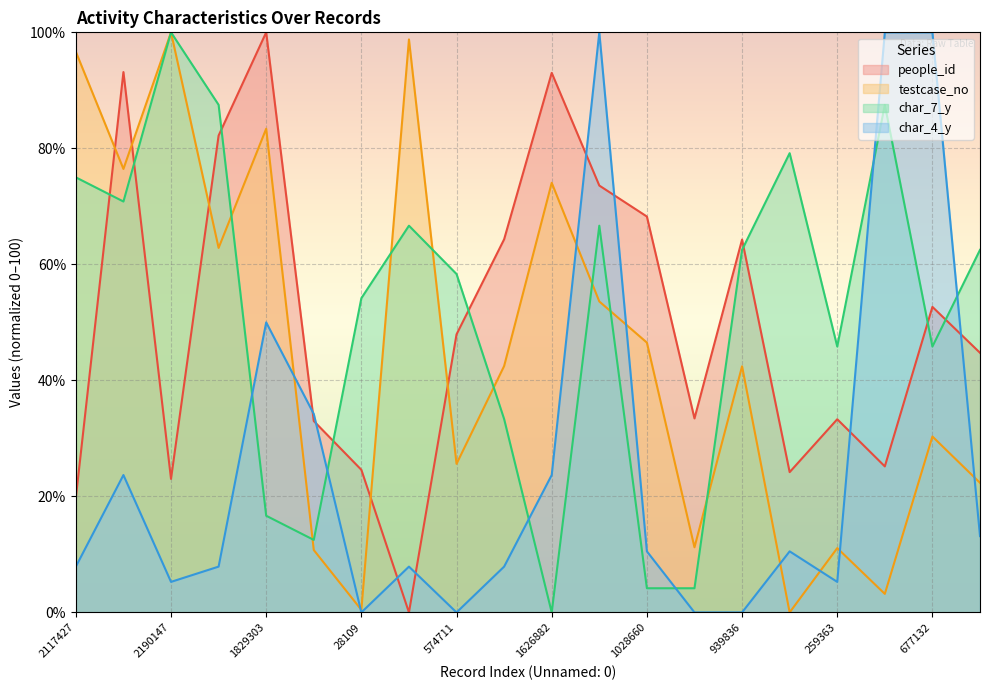

What is the difference between the highest and lowest values at 259363?

40.6